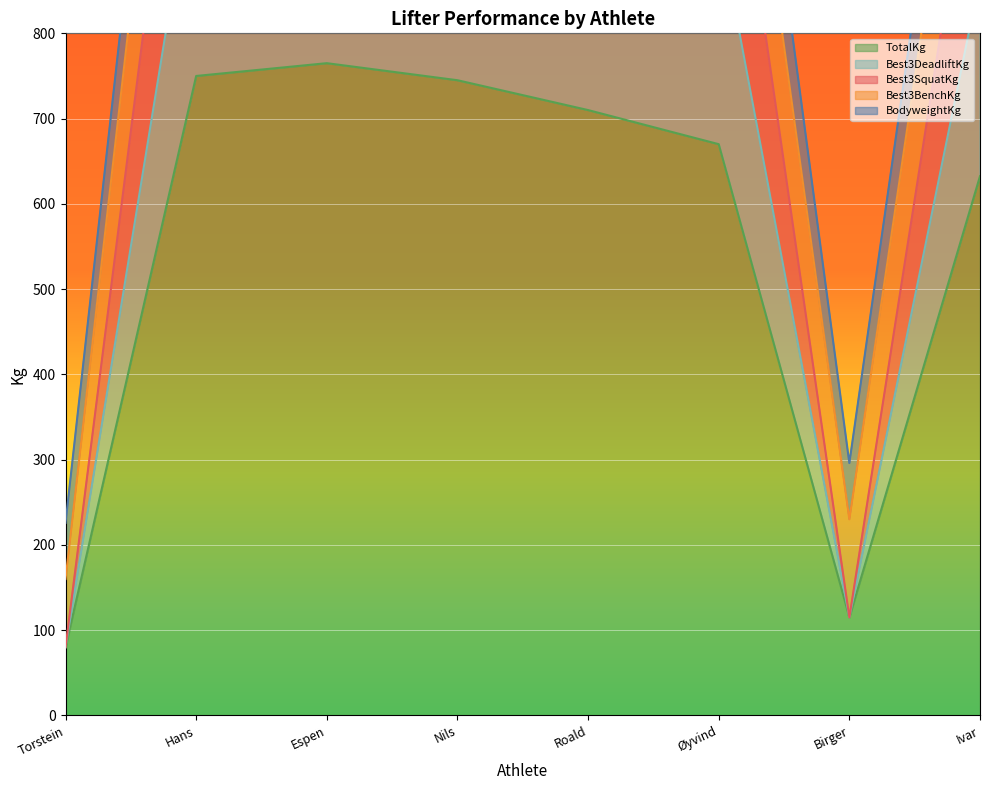

What is the value of the Best3SquatKg point at the 4th from the left?

1315.0